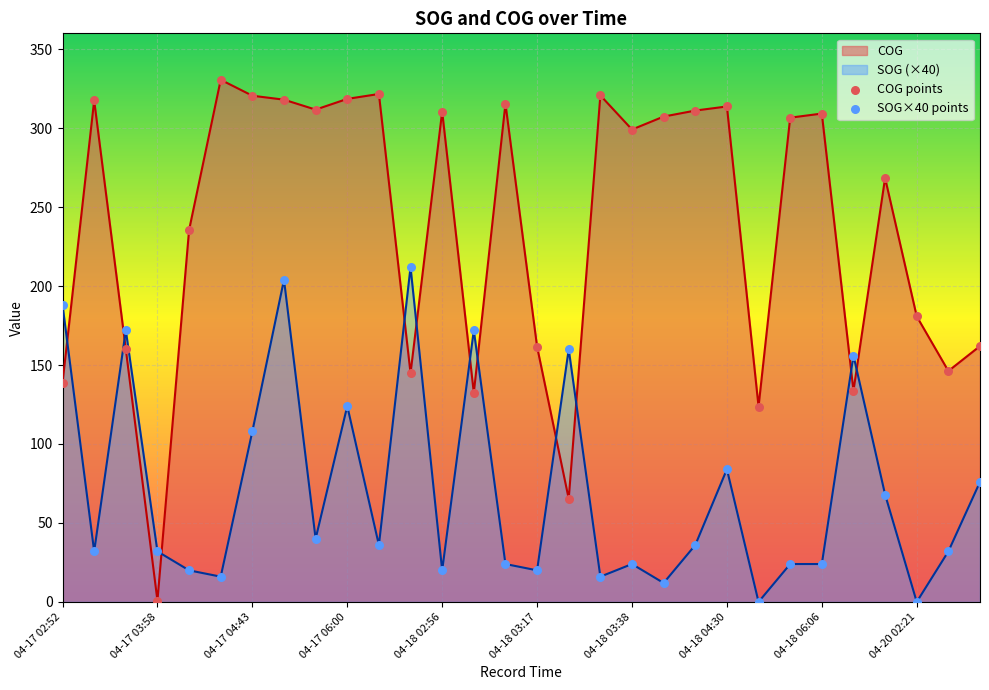

Which series reaches the maximum Y coordinate?

COG points